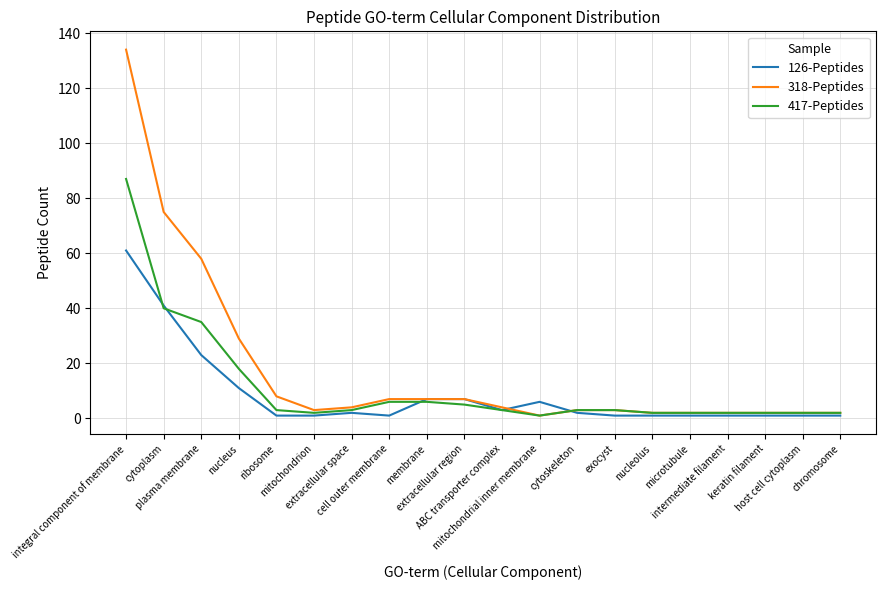

Which series has the largest range (max minus min)?

318-Peptides